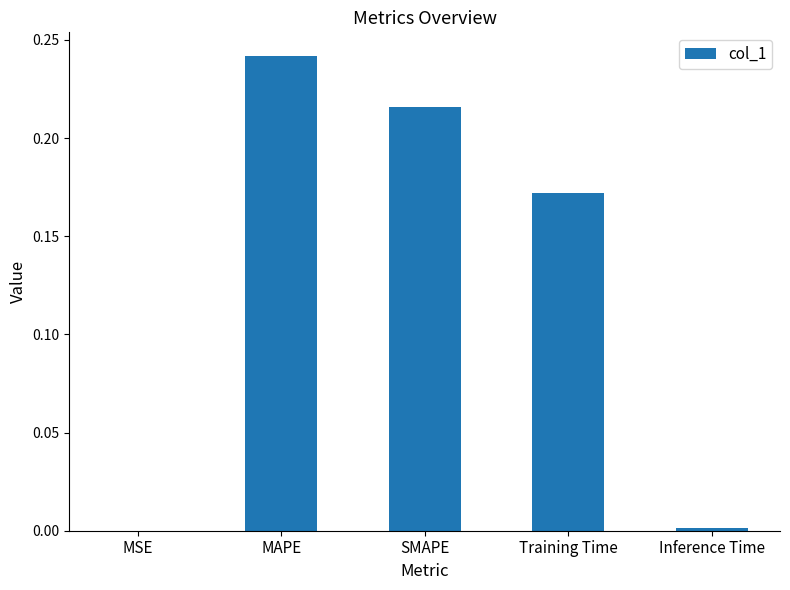

What is the sum of the values at MAPE and Training Time?

0.4